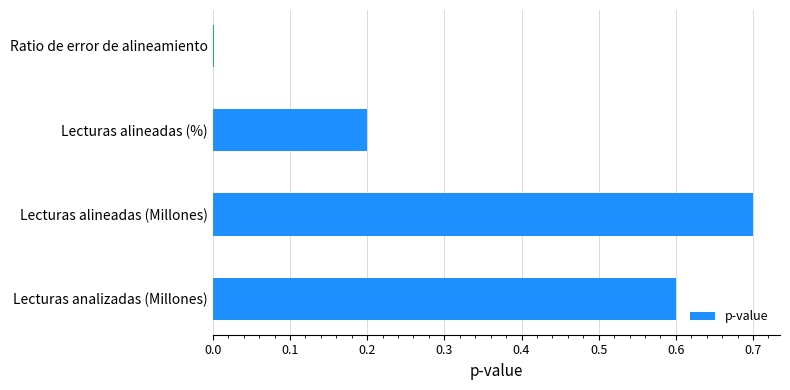

Which has a higher value, Lecturas alineadas (%) or Lecturas analizadas (Millones)?

Lecturas analizadas (Millones)